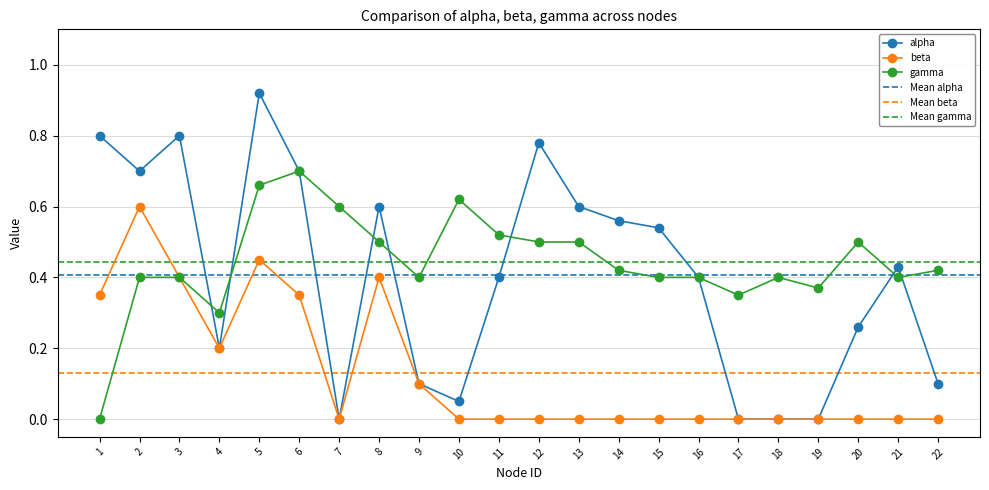

At which label does gamma reach its peak?

6